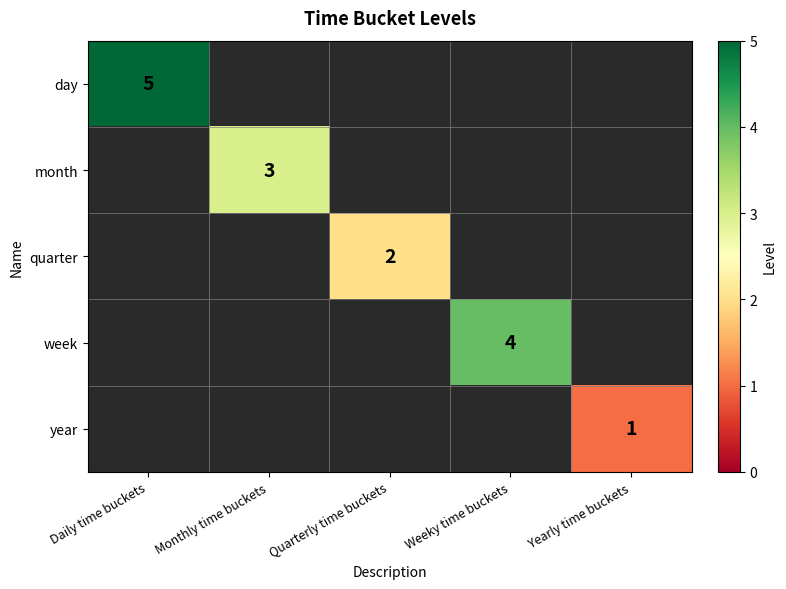

Which category has the lowest value across all series?

Yearly time buckets